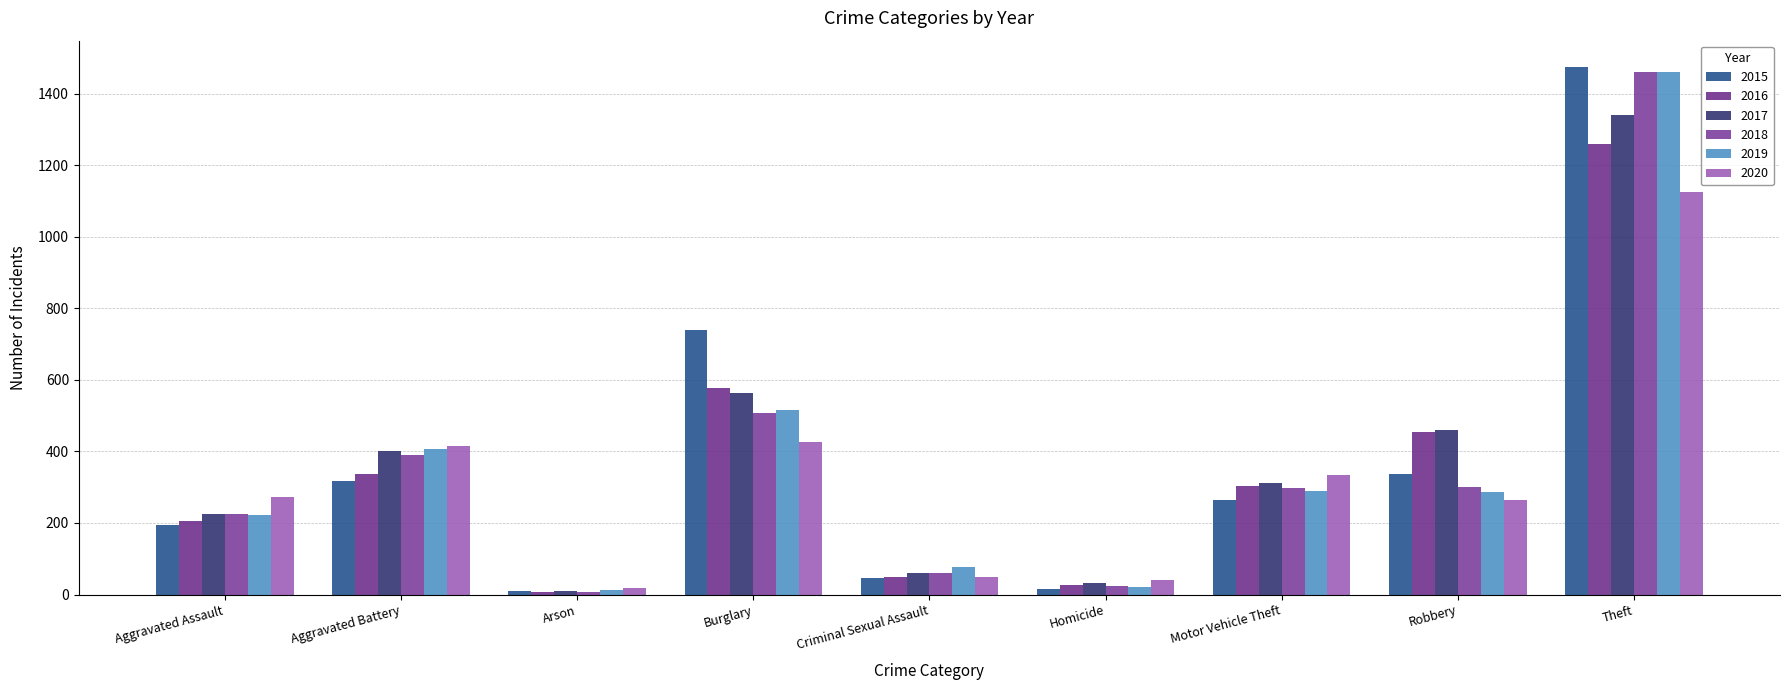

What is the smallest value displayed?

7